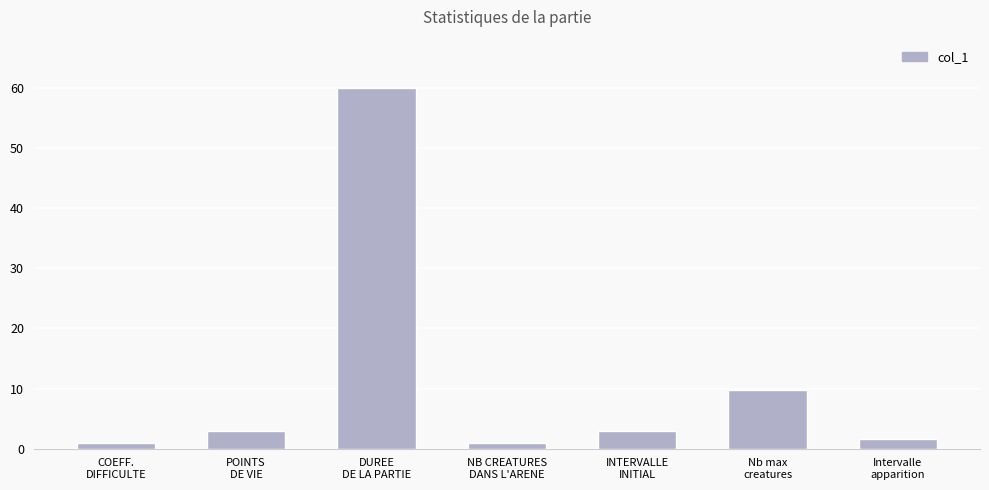

What is the difference between the maximum and minimum values?

59.0